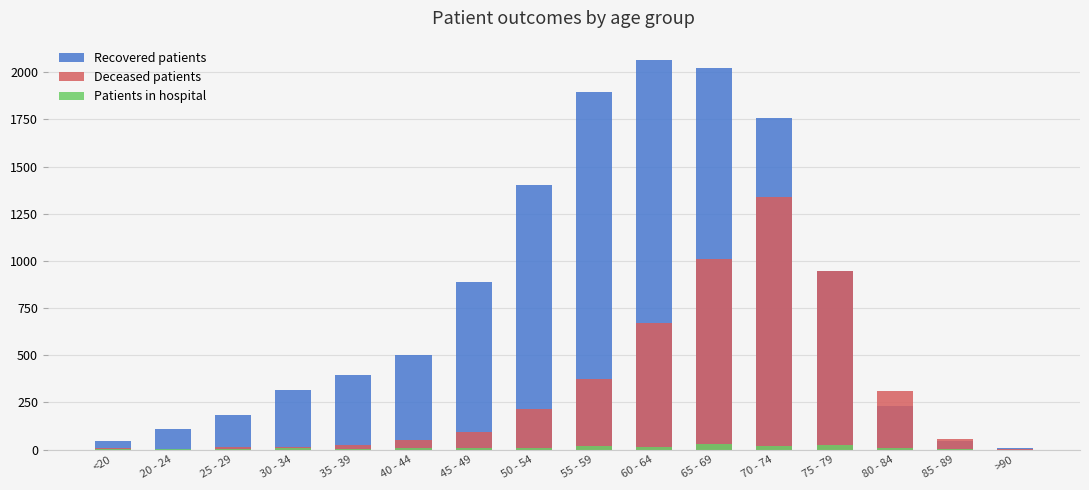

How many bars are there in each group?

3